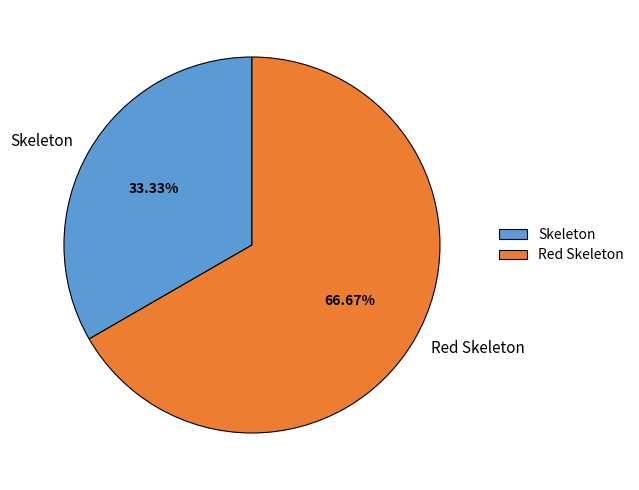

To the nearest percent, what percentage of the pie is Red Skeleton?

67%